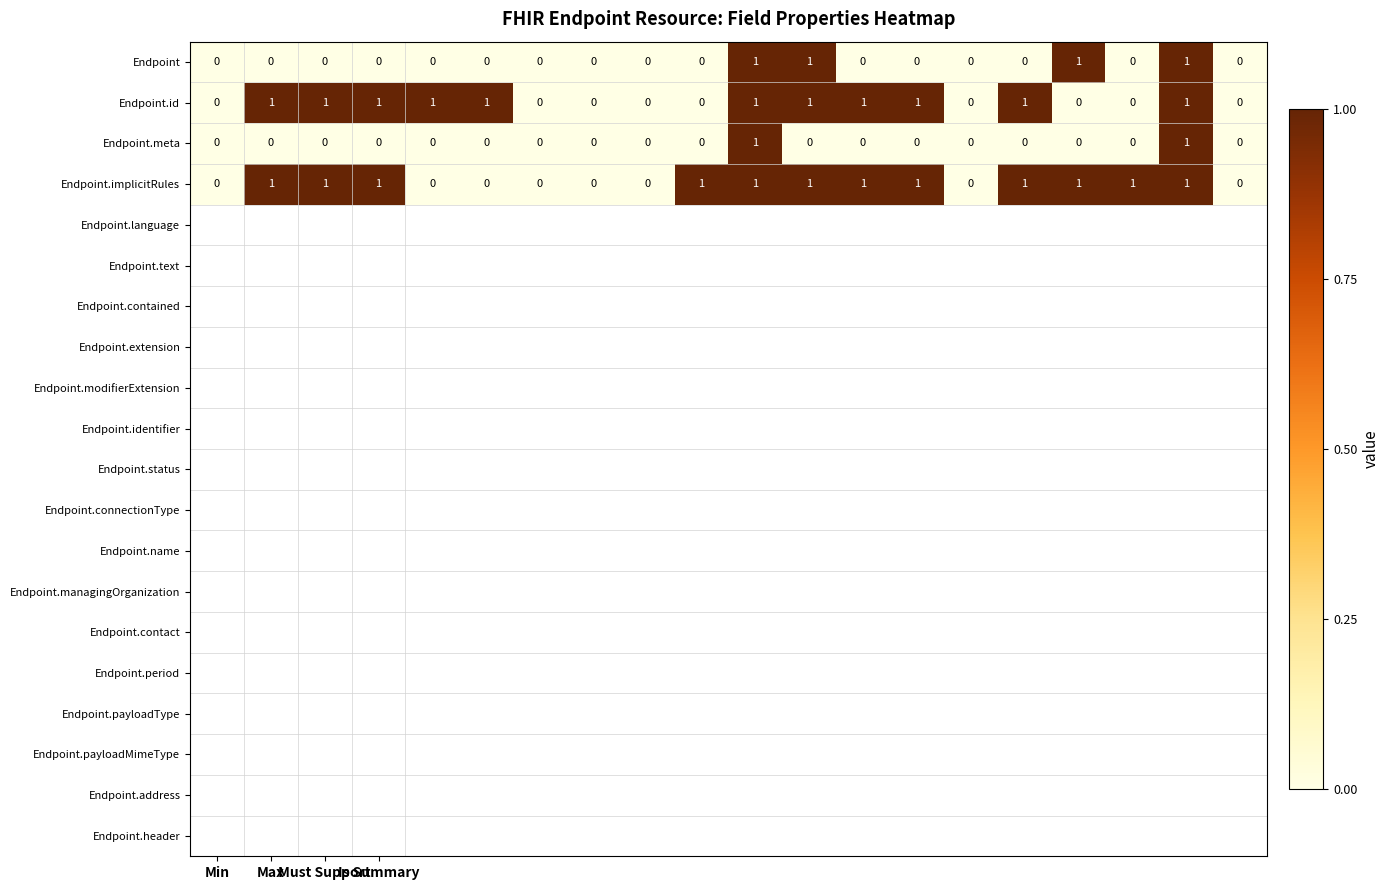

Count the Endpoint.meta values in the range 0 to 1.

20